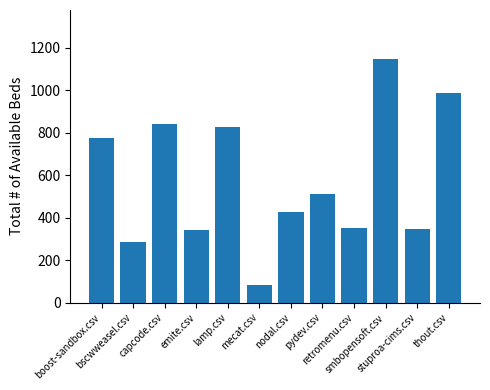

What is the difference between the maximum and second lowest values?

862.5